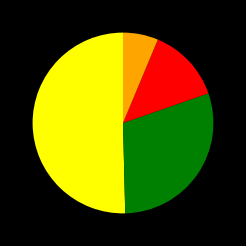

Is there any slice that represents more than half of the pie?

Yes